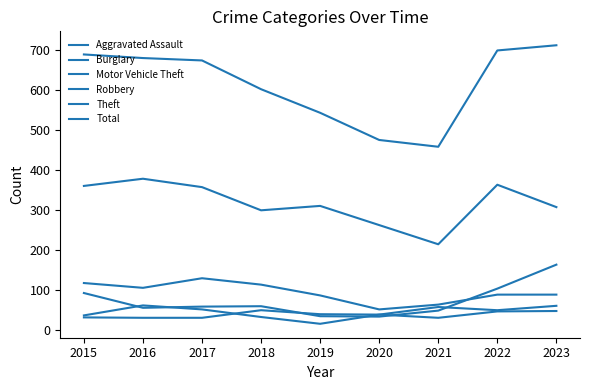

How many lines are shown in the chart?

6